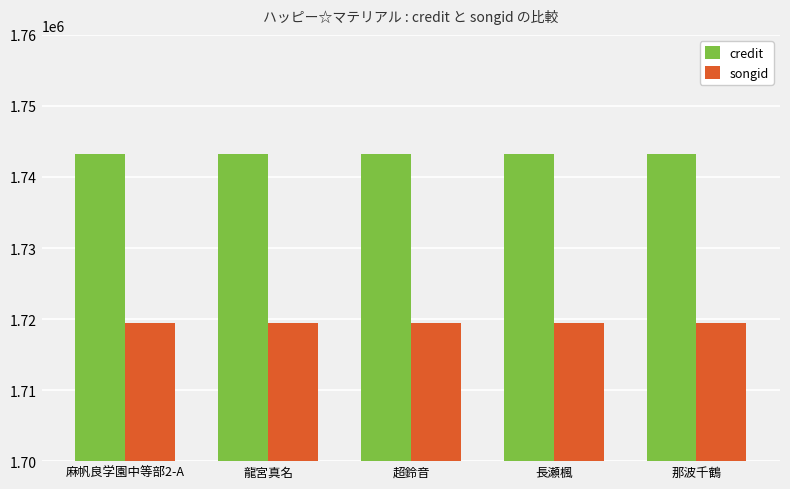

What are all the series names shown in the legend?

credit, songid